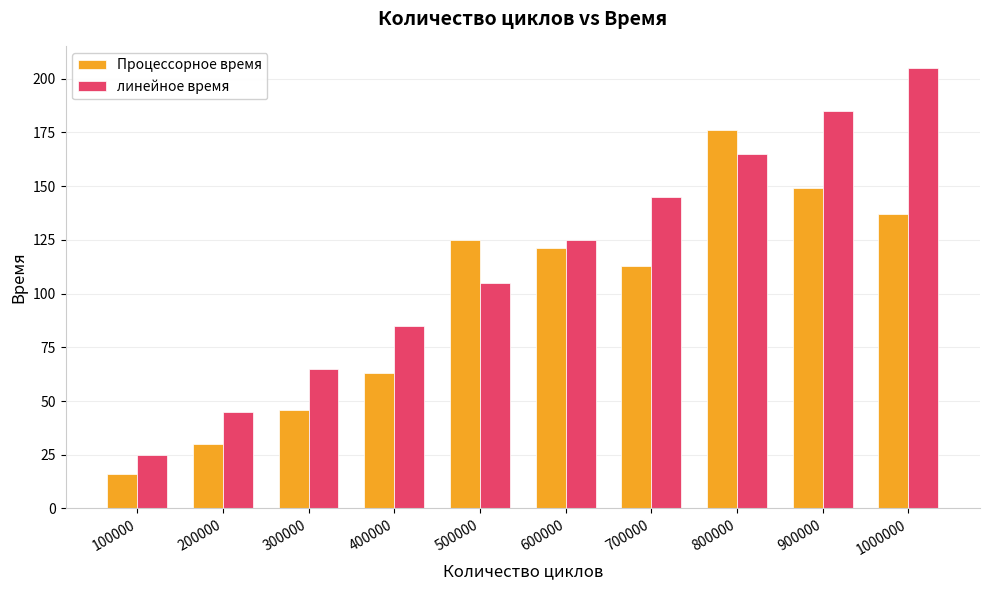

What is the greatest value displayed?

205.1